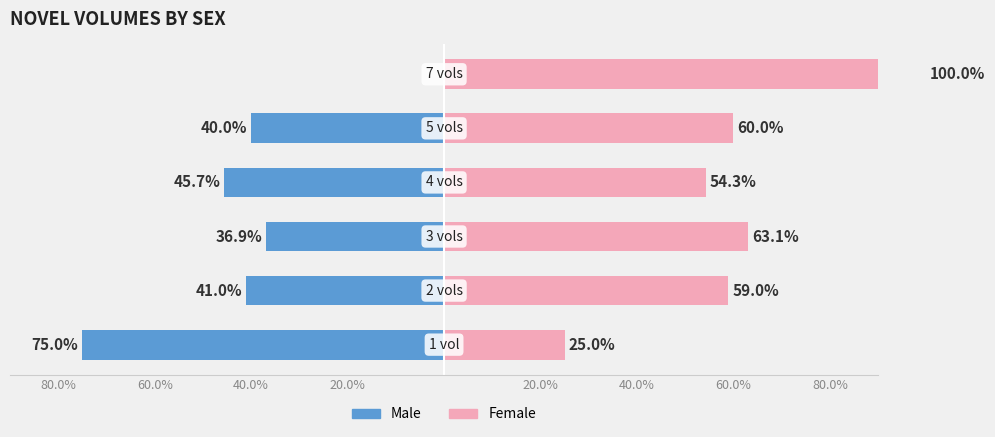

Is the value of Female at 40.0% greater than the value of Male at 20.0%?

Yes